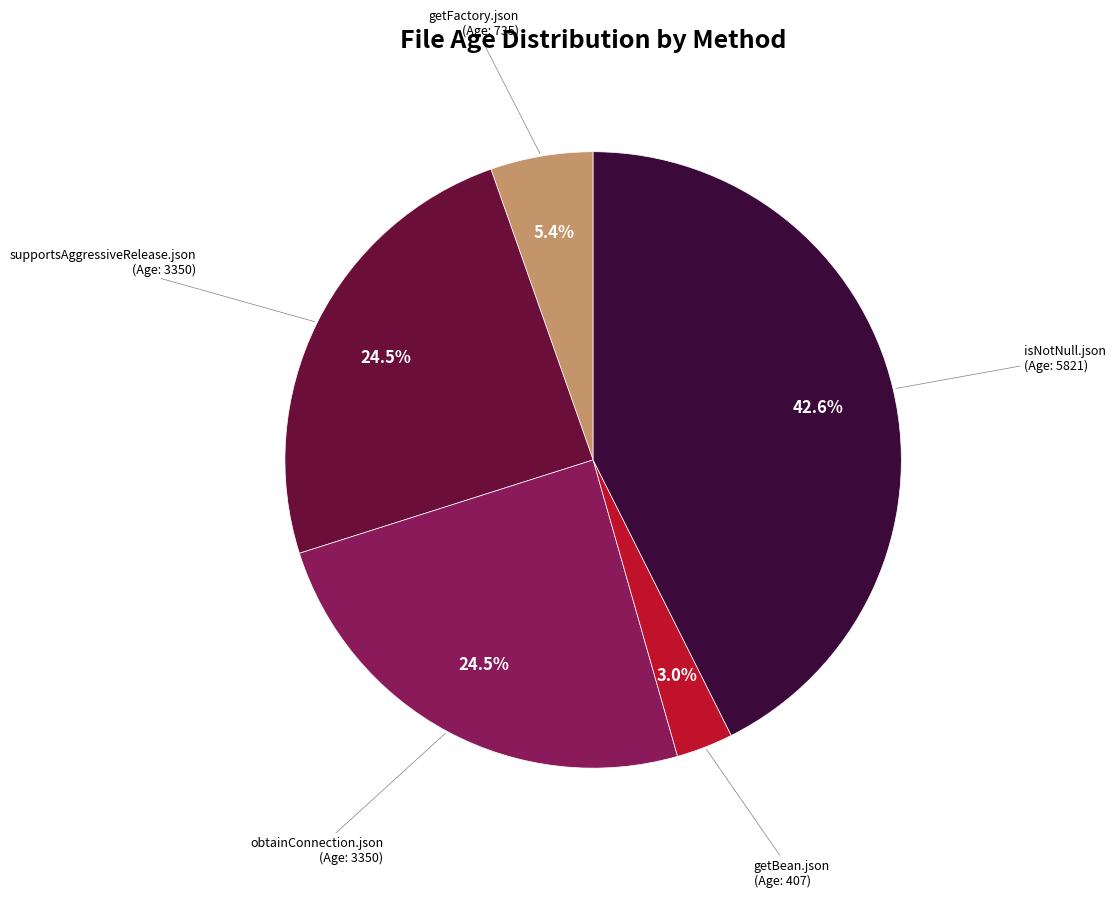

Is there a majority slice in this chart?

No